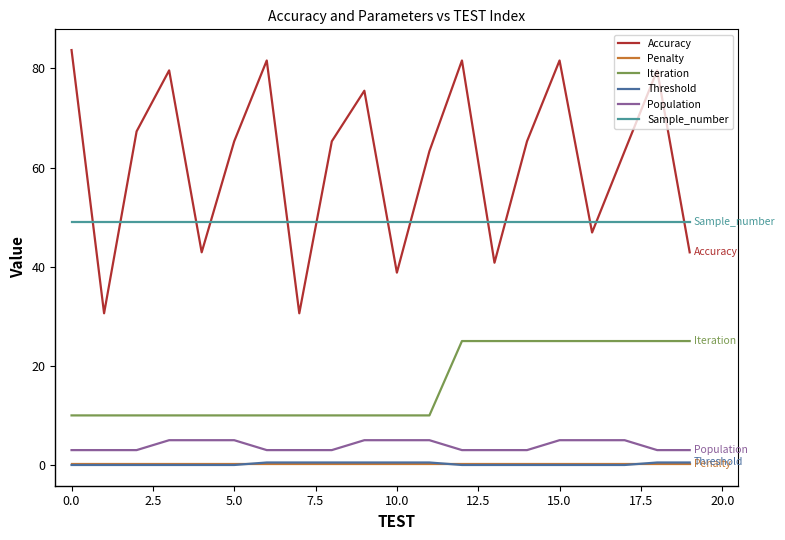

What is the minimum value for Sample_number?

49.0